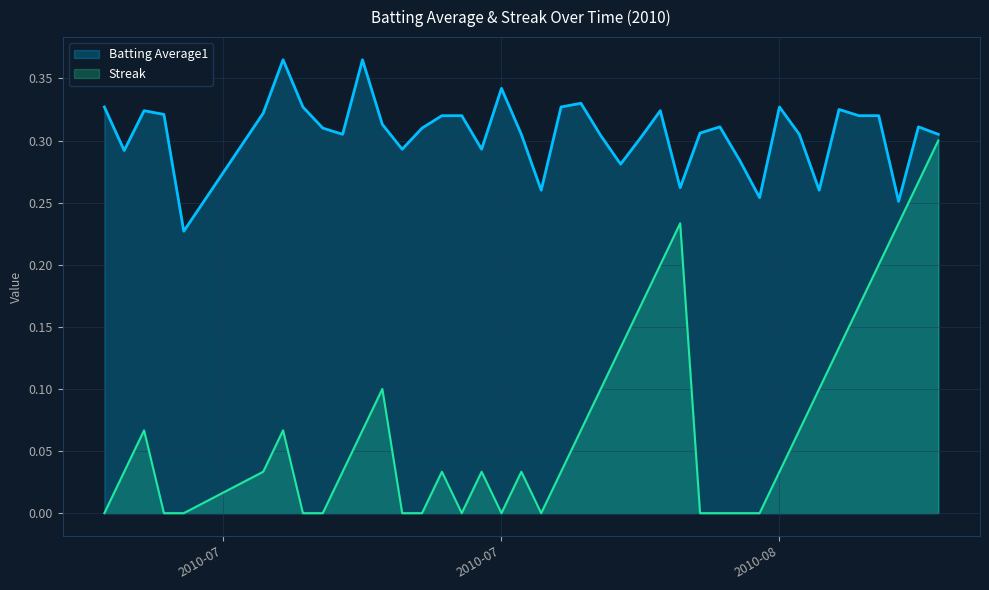

Rank the series by their maximum value, from lowest to highest.

Streak, Batting Average1